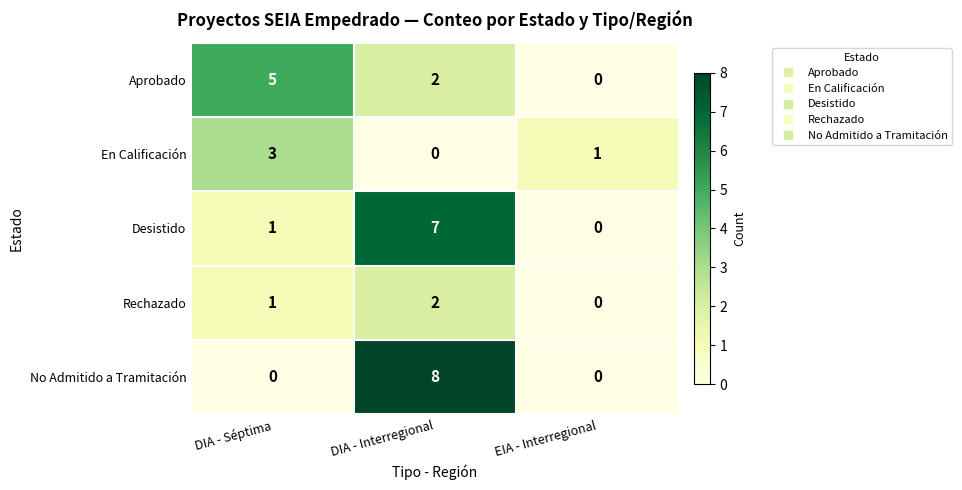

Which series has the widest spread of values?

No Admitido a Tramitación